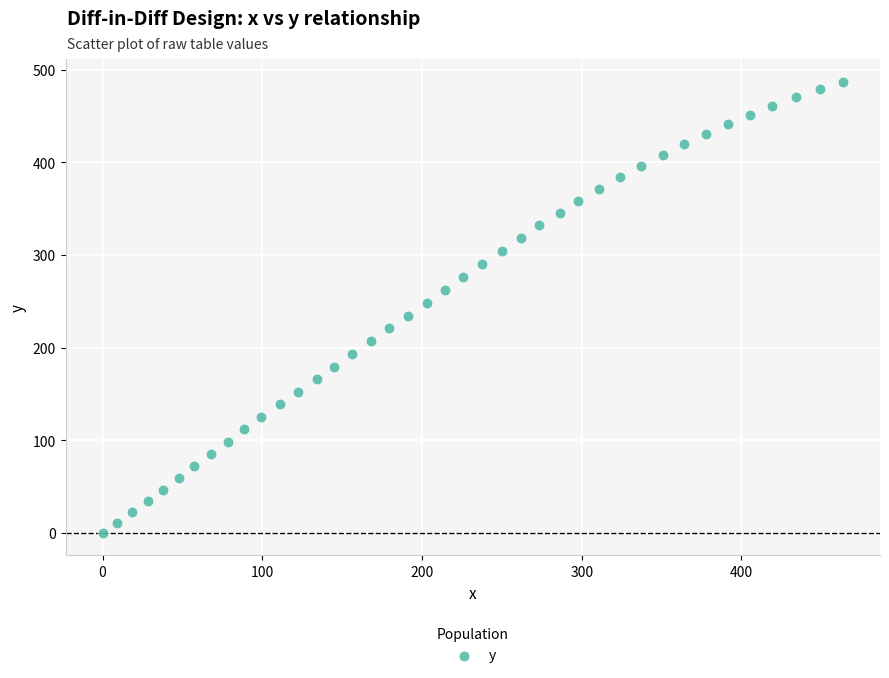

What is the range of Y values (max minus min)?

486.9